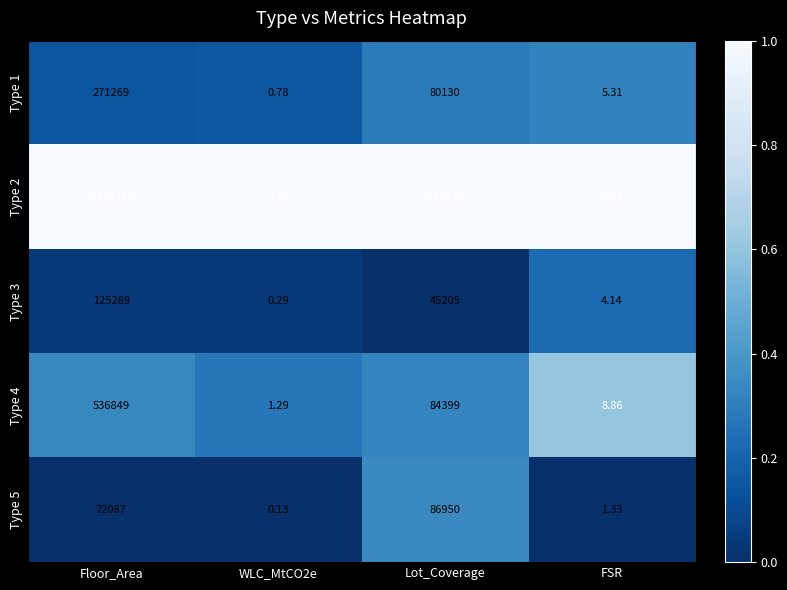

At which label is Type 3 closest to 62644?

Lot_Coverage